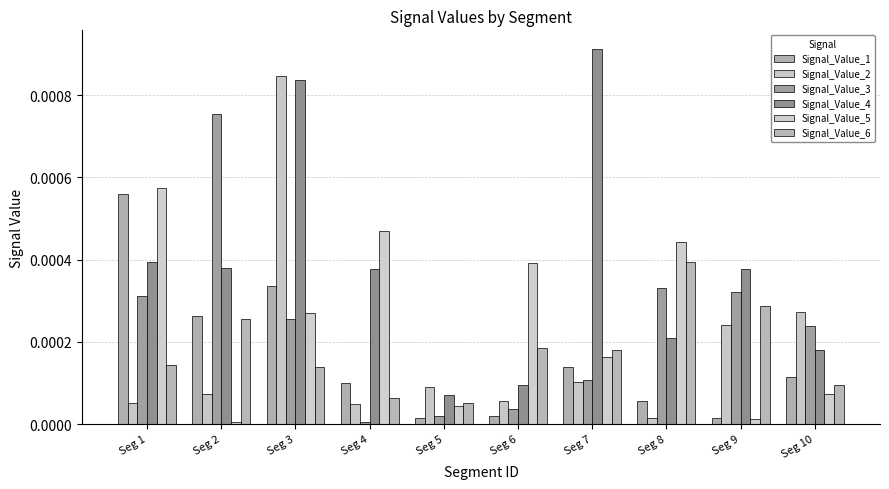

Are the bars horizontal?

No